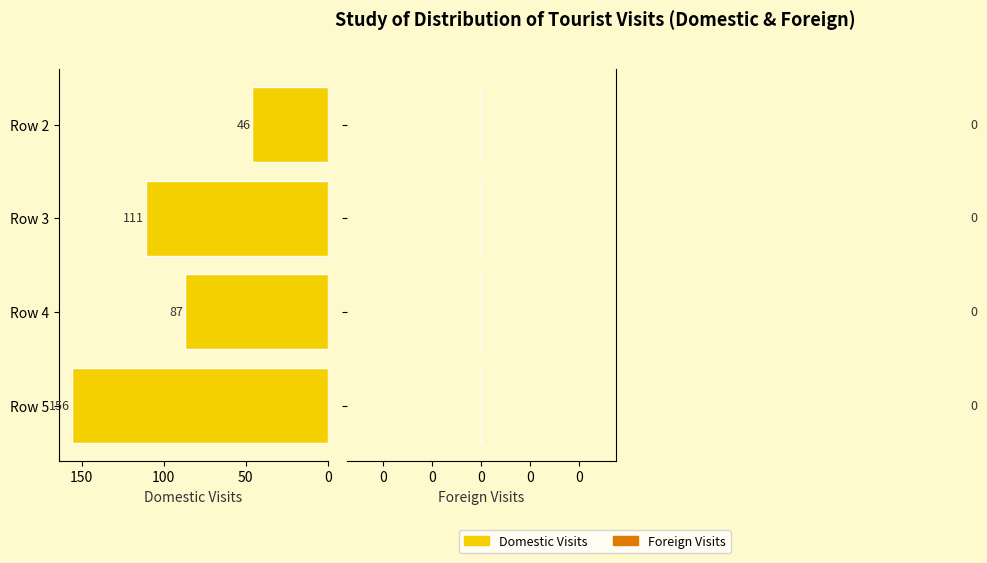

What is the ratio of the value at Row 5 to the value at Row 4?

1.8